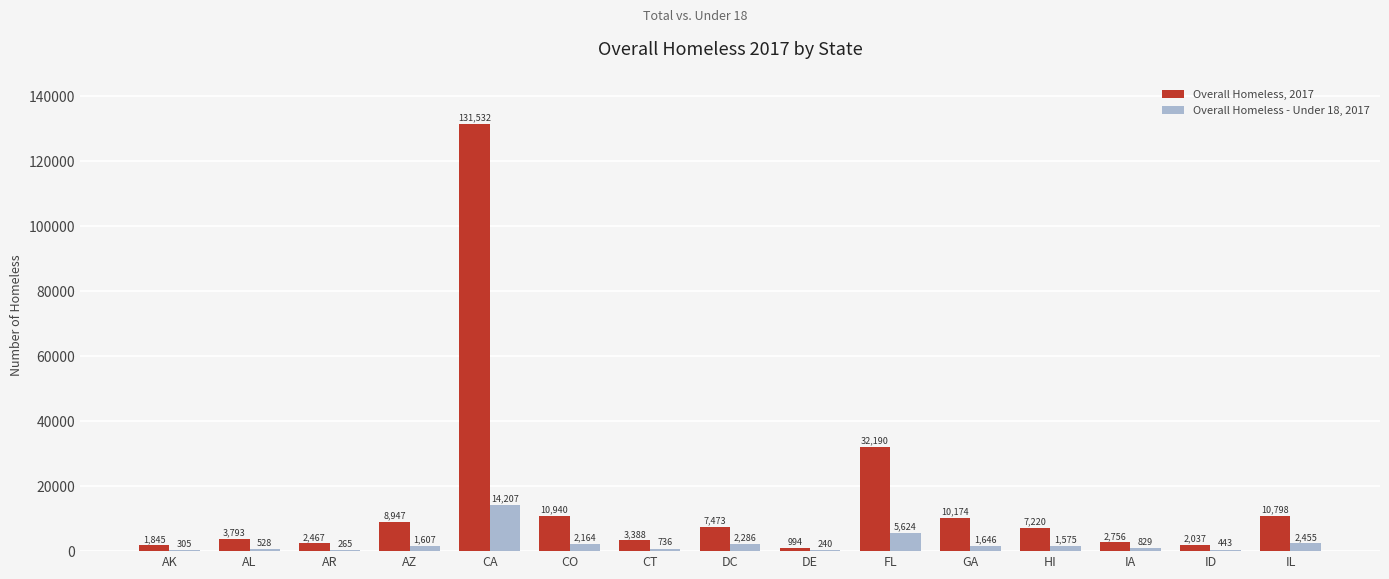

How many groups of bars are there?

15